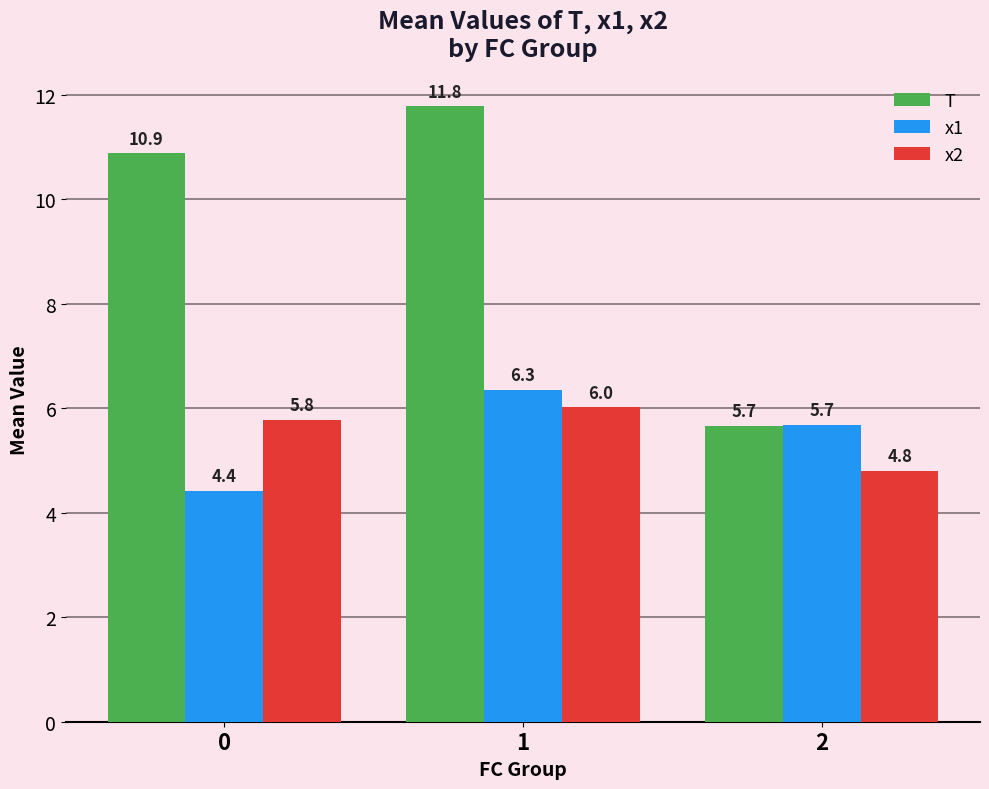

The x2 series shows 9.3 at 0. True or false?

False